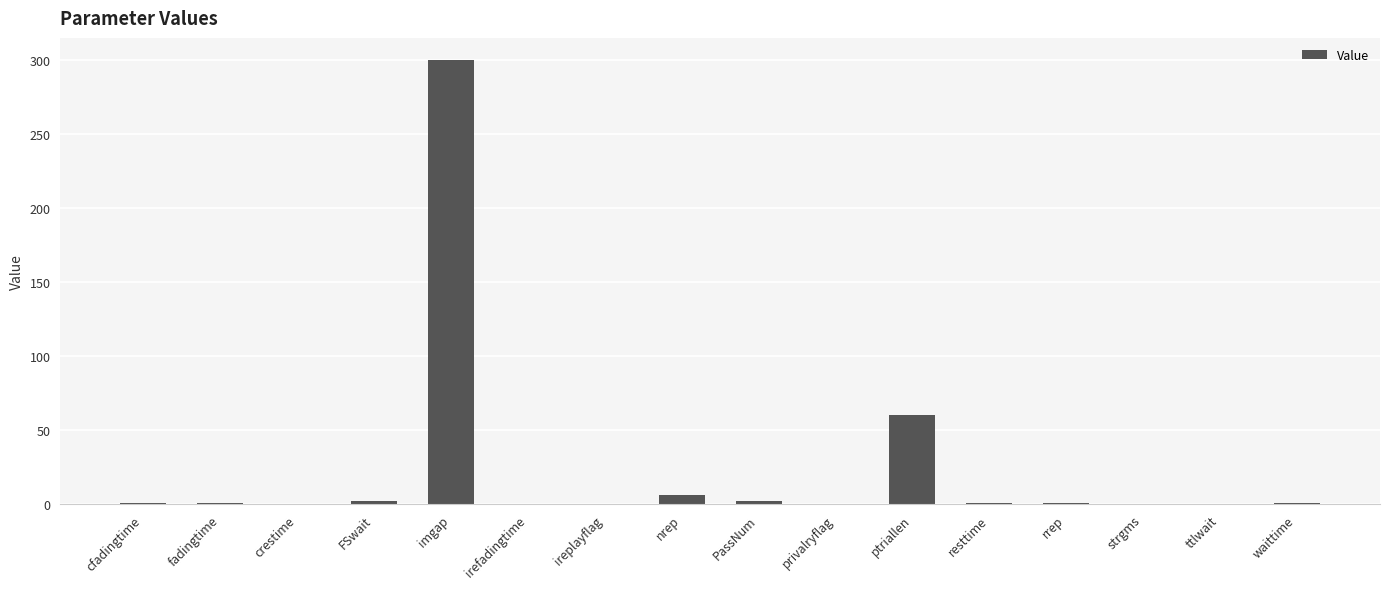

Approximately how many times larger is the value at cfadingtime compared to waittime?

1.0